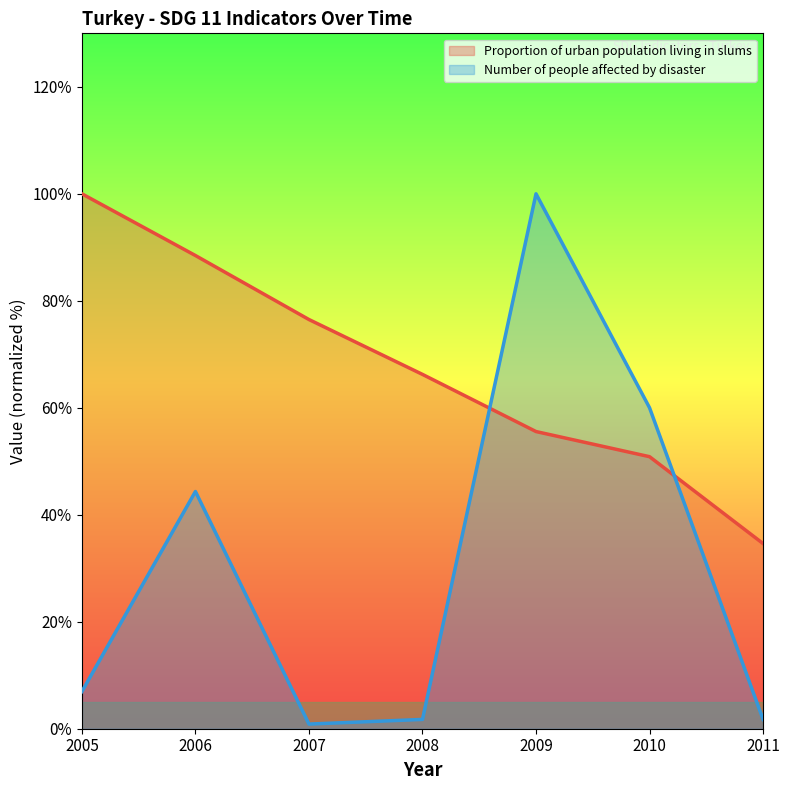

What is the value of the Number of people affected by disaster (line) point at the 3rd from the left?

0.9